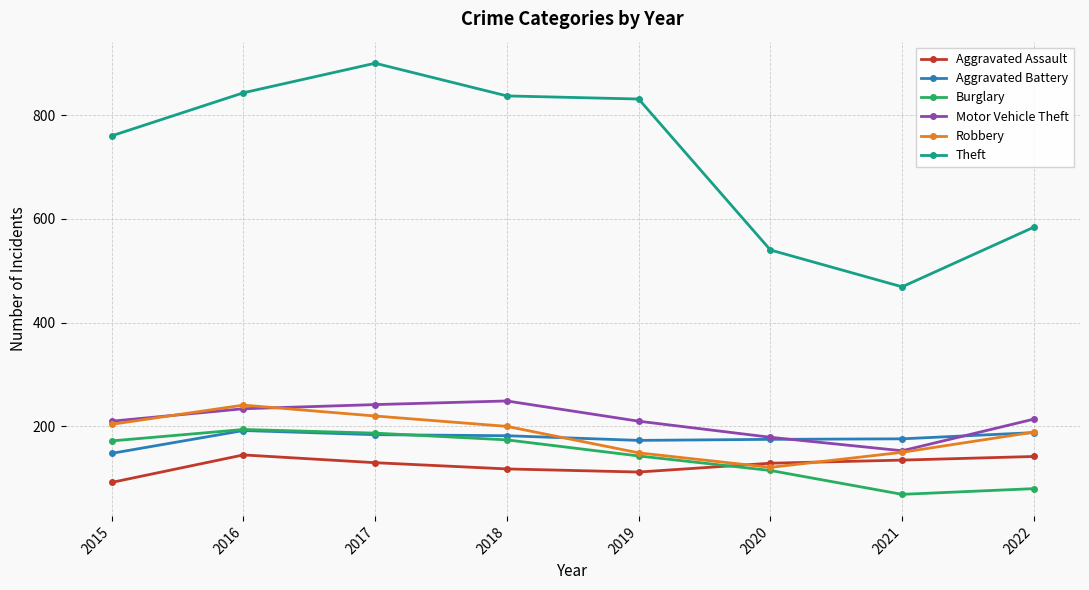

What is the difference between the Burglary values at 2015 and 2019?

29